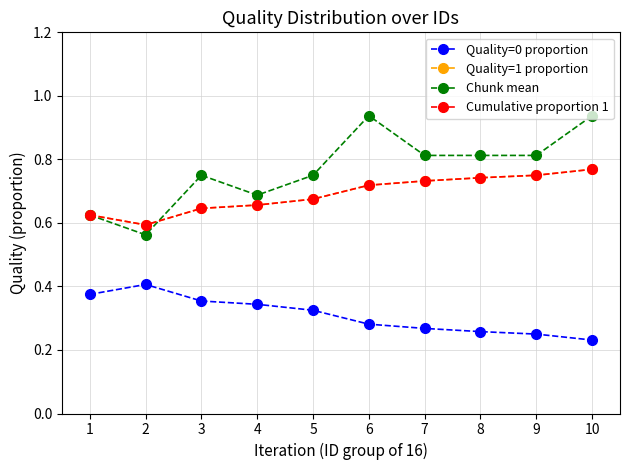

At which label is Quality=1 proportion closest to 0?

2